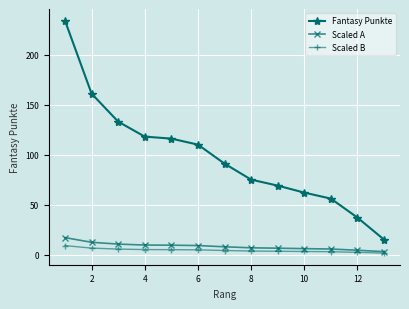

Which series has the largest range (max minus min)?

Fantasy Punkte